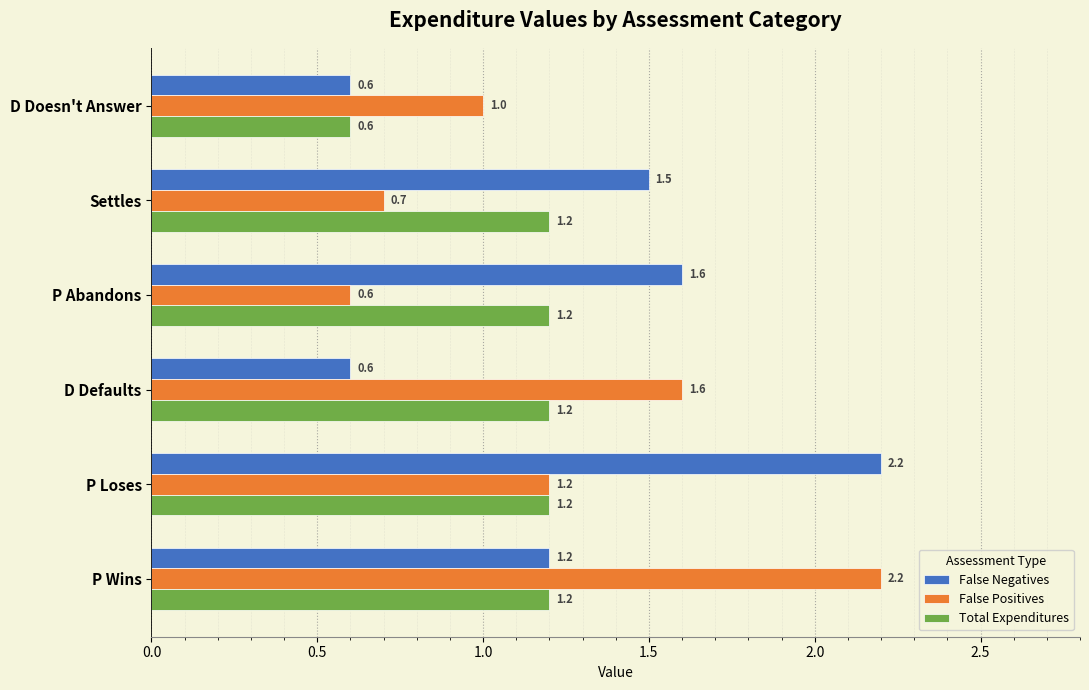

Is it true that False Negatives equals 0.4 at P Abandons?

False